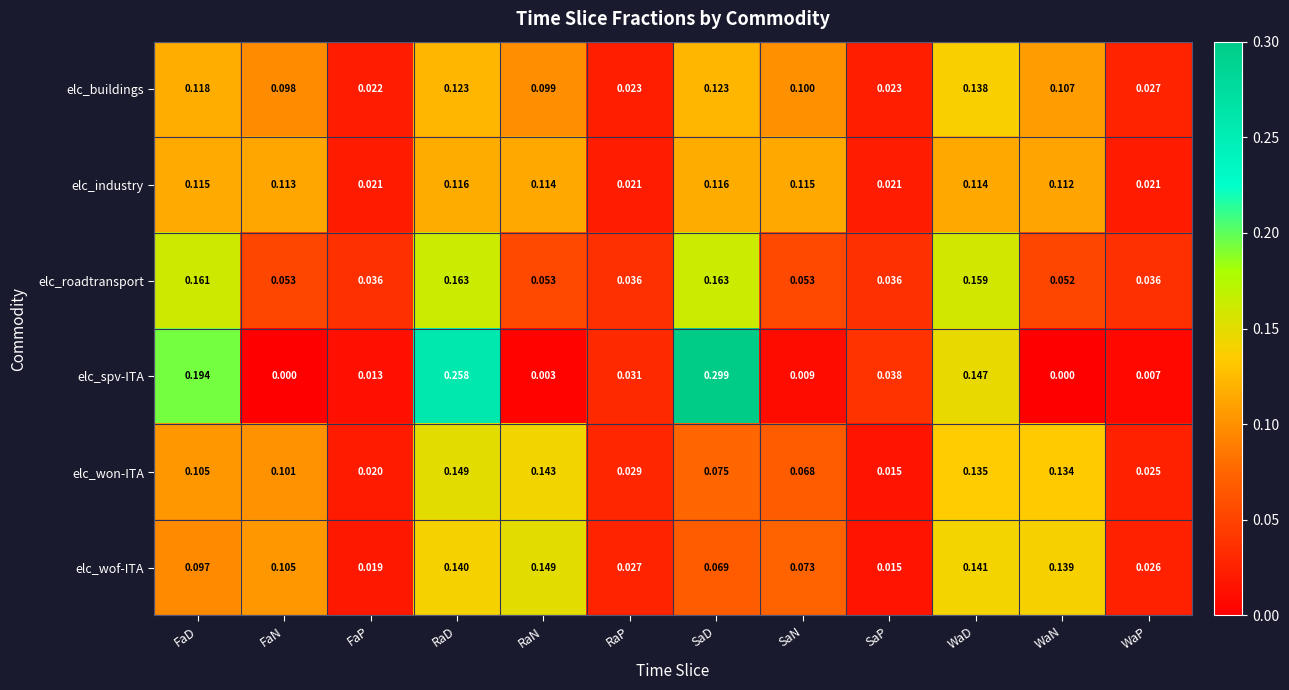

Where is elc_buildings nearest to the value 0?

FaP